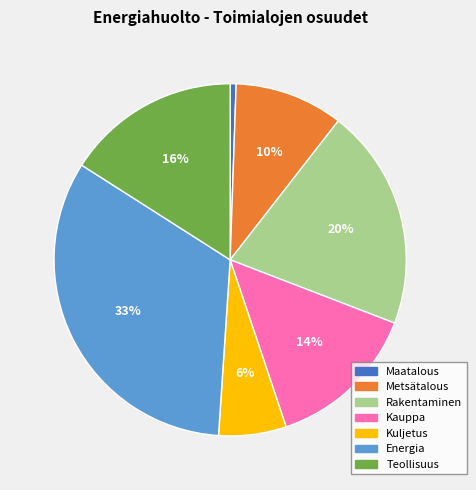

To the nearest percent, what is the difference between the largest and smallest slice percentages?

32%